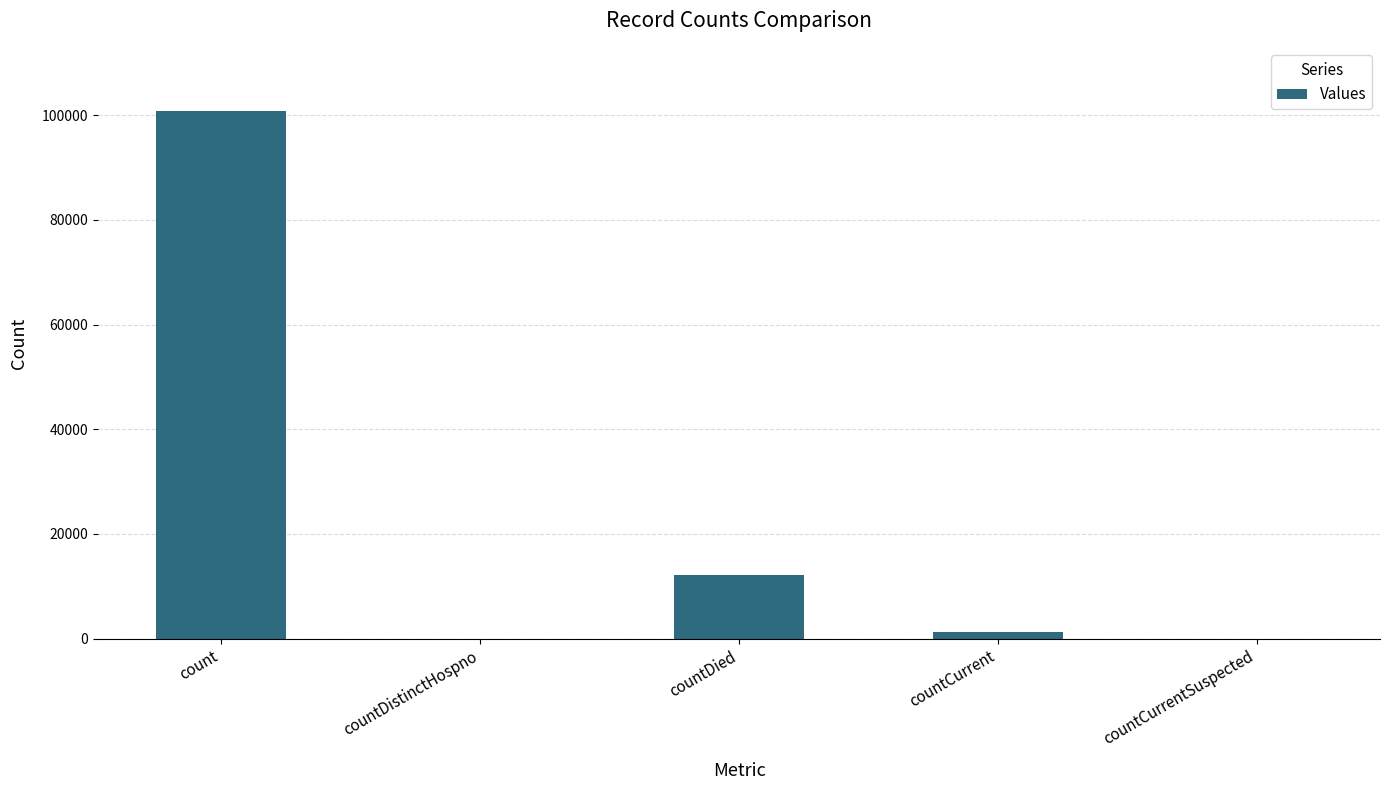

Where is the data nearest to the value 50397?

countDied